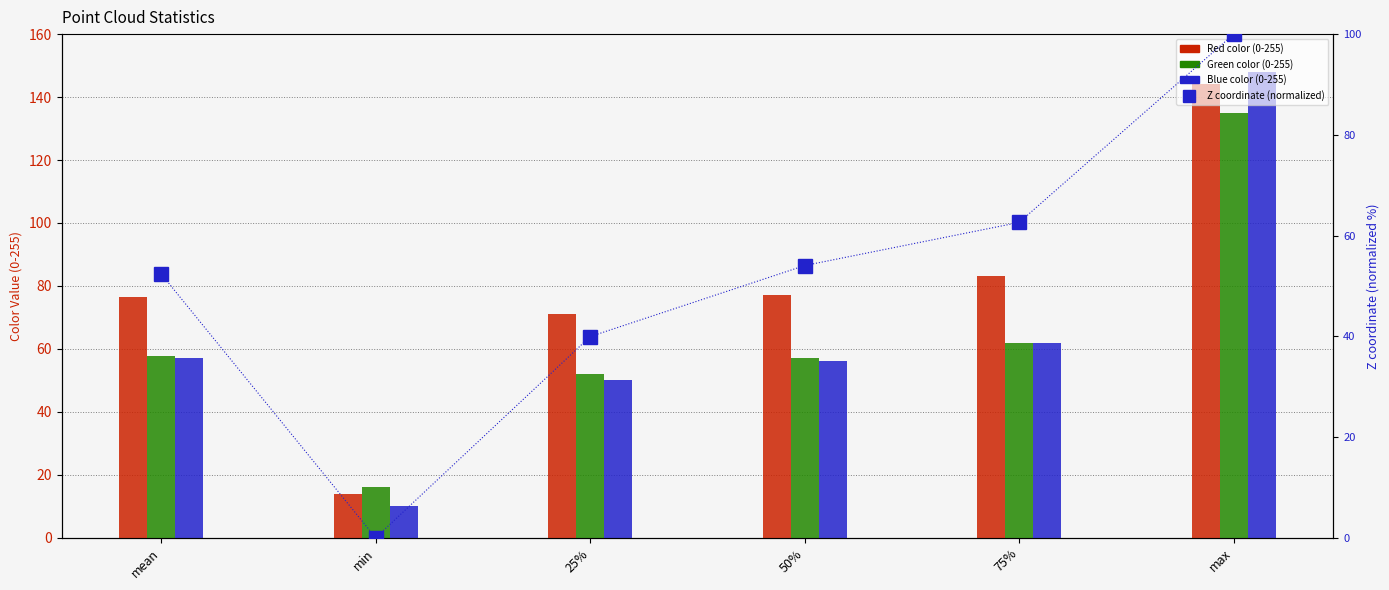

Are the bars horizontal?

No